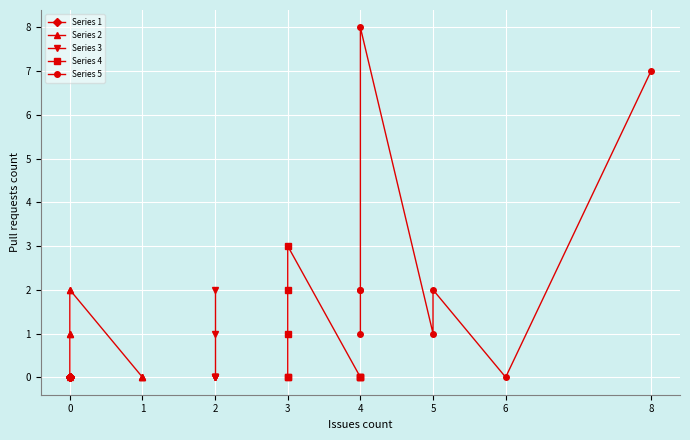

What is the highest value of the Series 4 series?

3